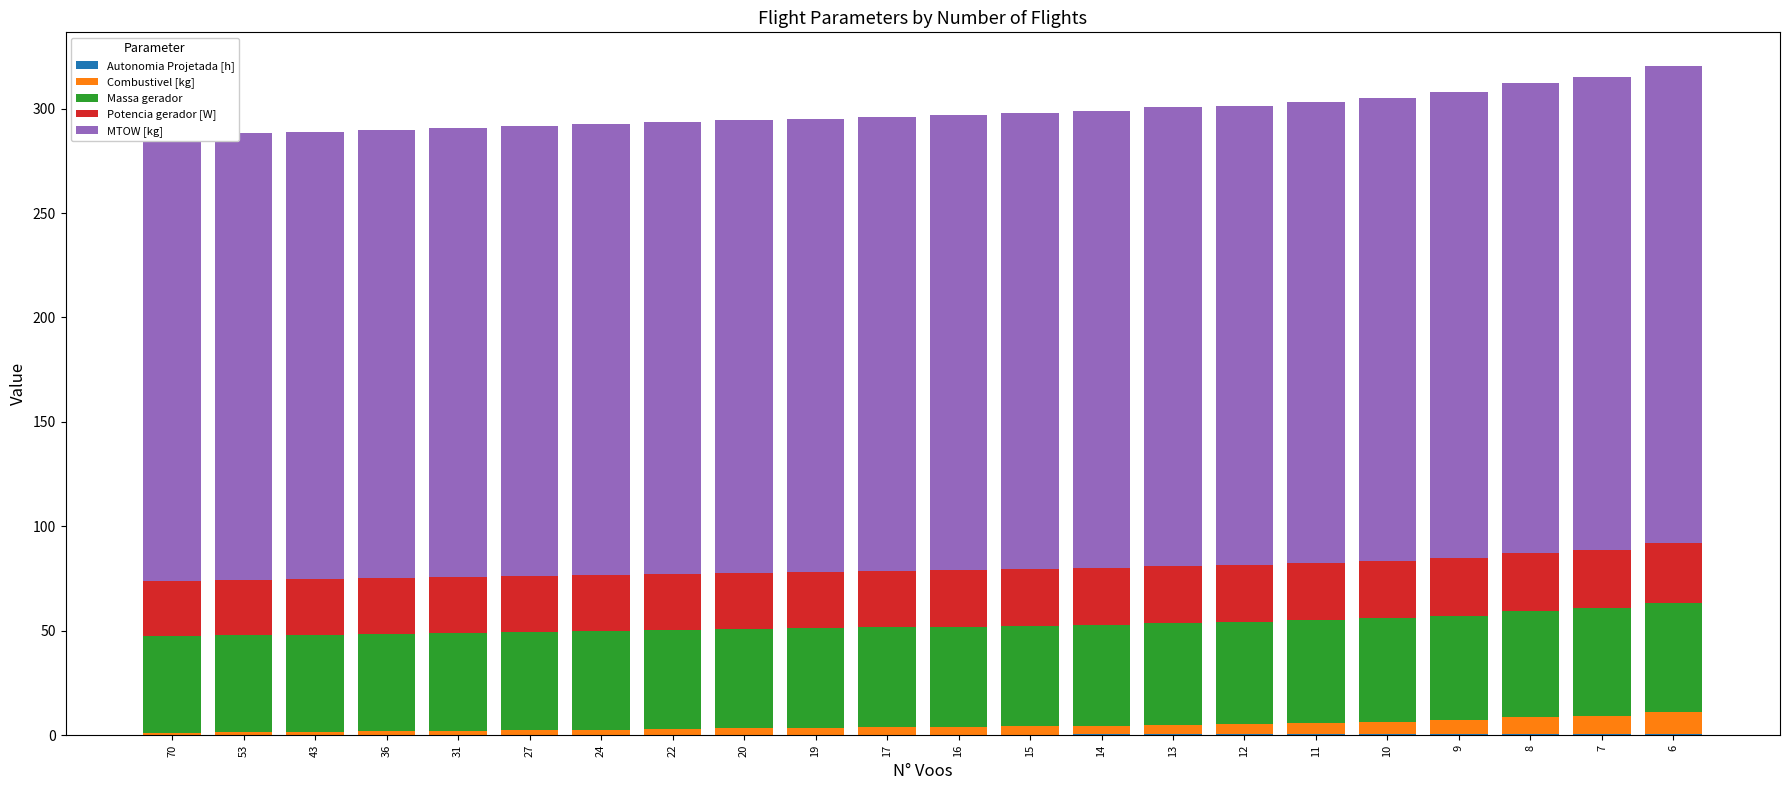

How many bars are there in each group?

5